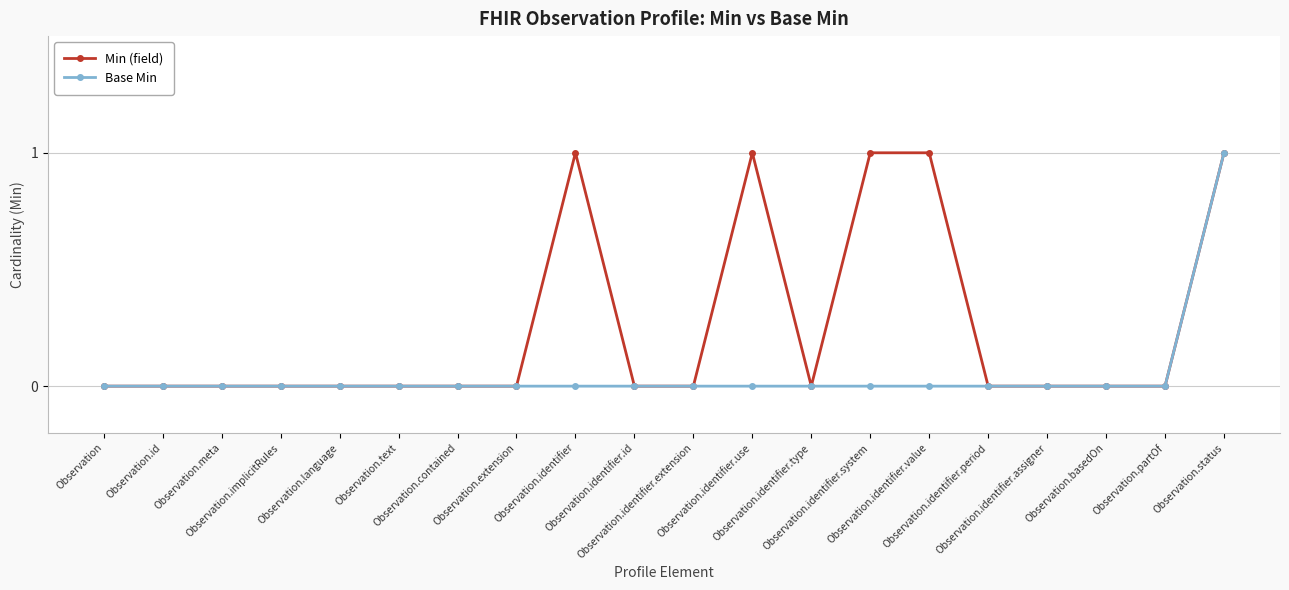

True or false: Min (field) has more than 0 points higher than both neighbors.

True